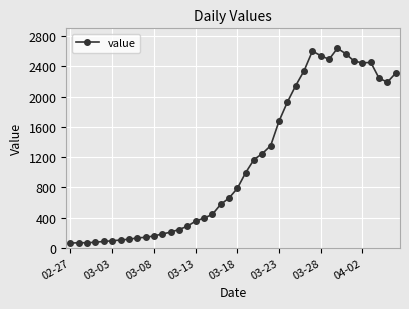

True or false: the data has more than 2 interior local peaks.

True